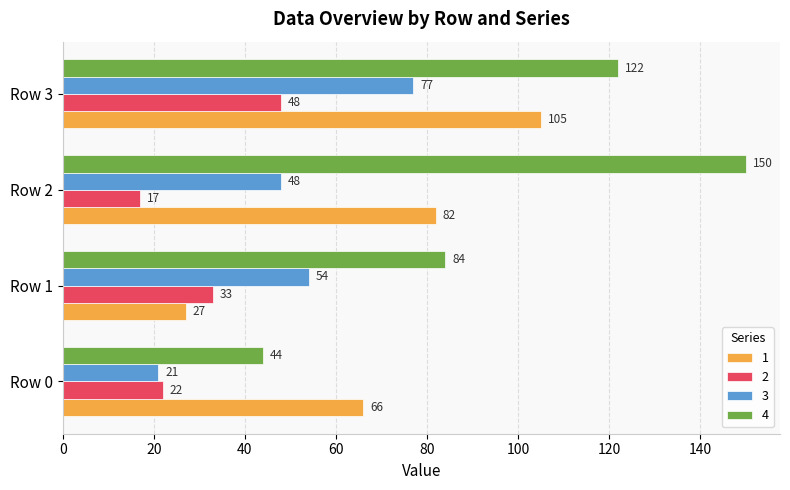

What is the average value of the 3 series?

50